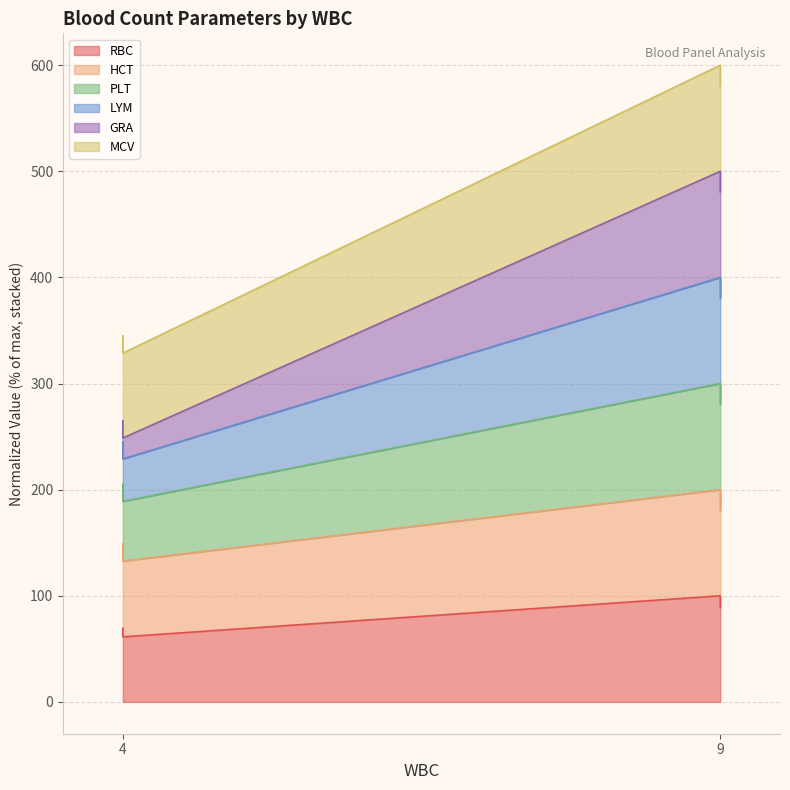

True or false: GRA and MCV intersect in this chart.

False